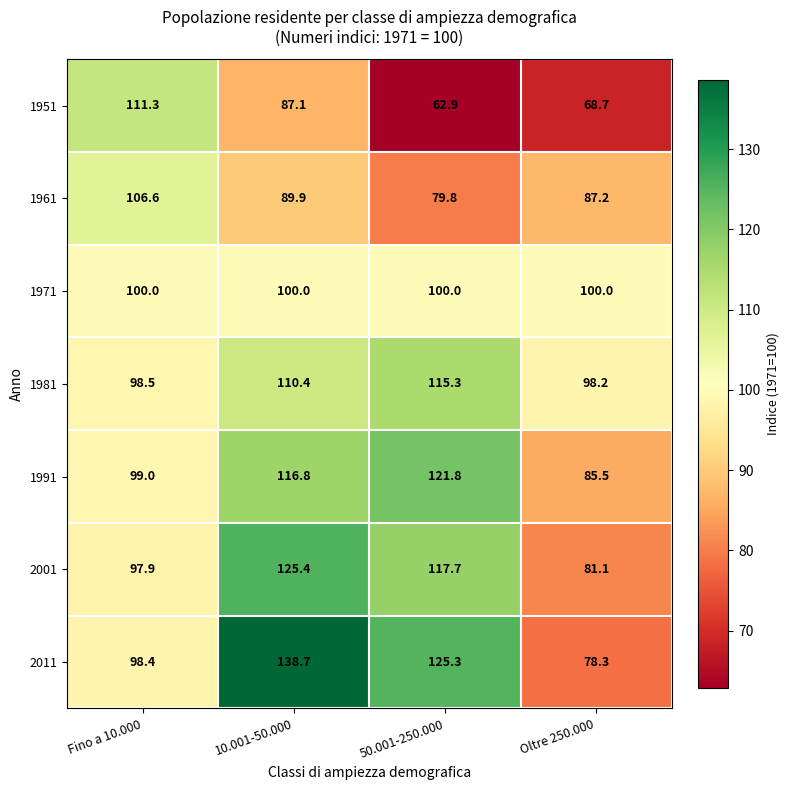

At which category does the chart reach its minimum across all series?

50.001-250.000